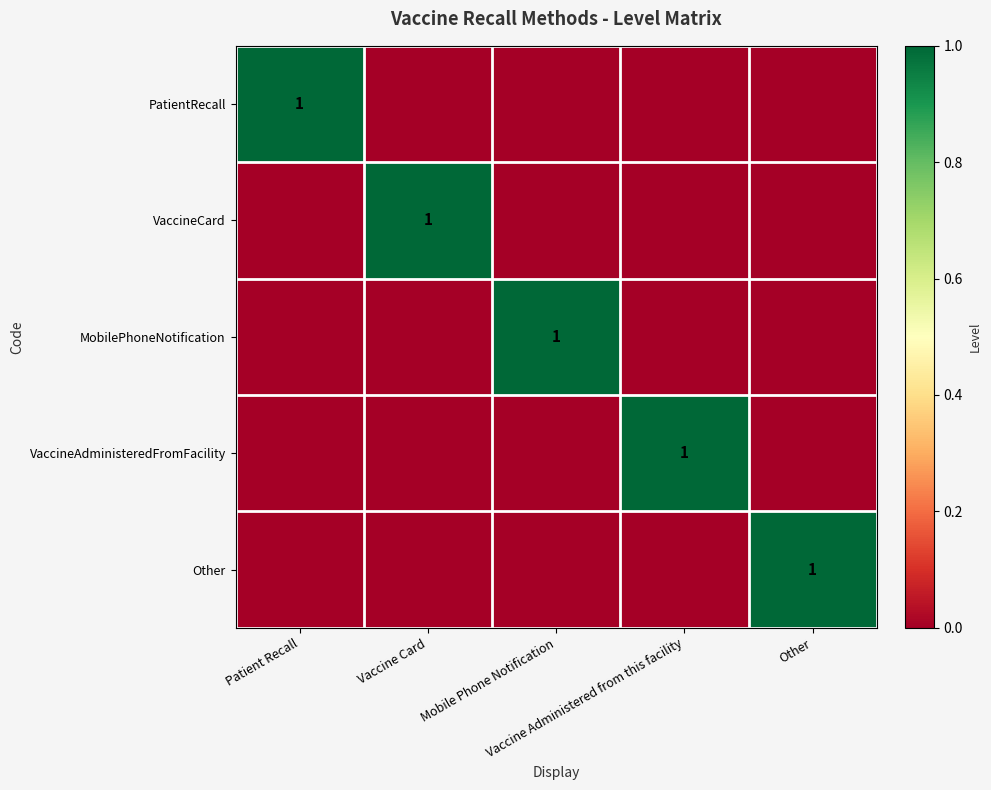

At how many categories does at least one series exceed 0?

5